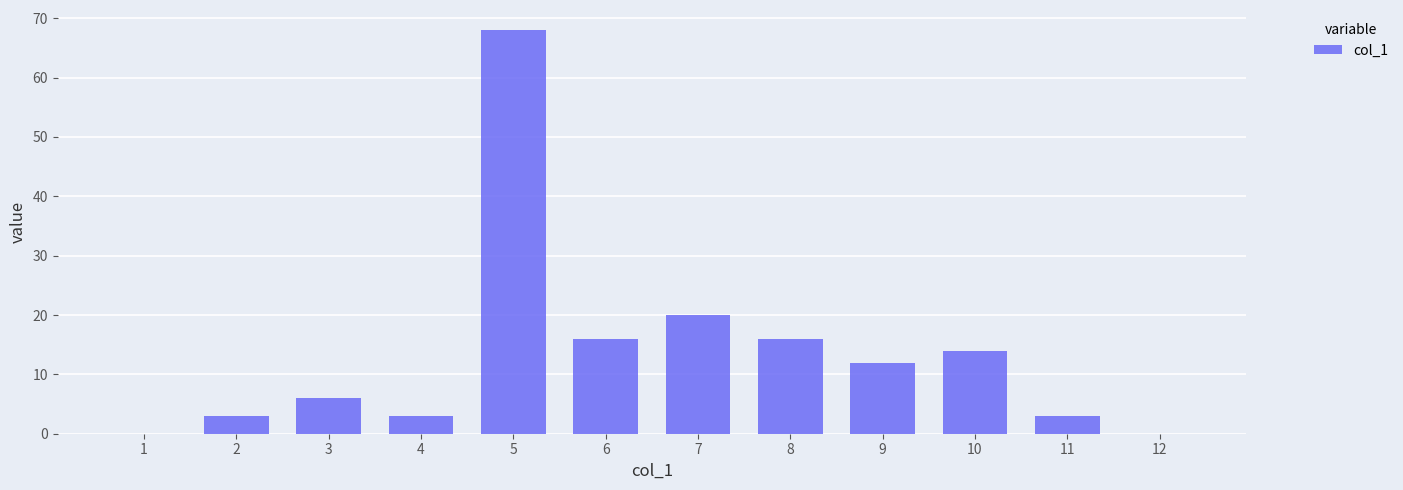

Reading left to right, transcribe all the data shown in this chart.

1=0	2=3	3=6	4=3	5=68	6=16	7=20	8=16	9=12	10=14	11=3	12=0